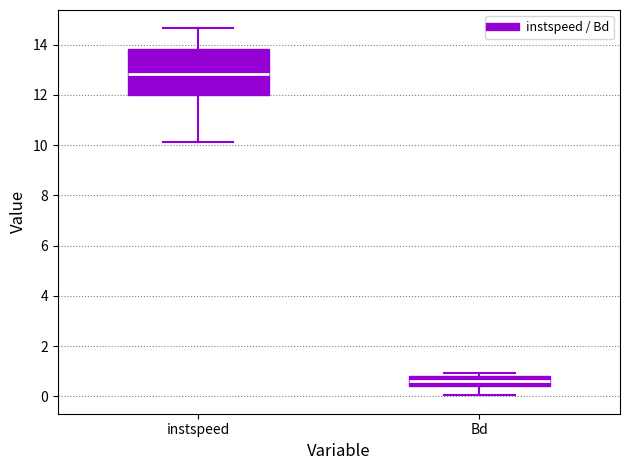

Reading left to right, read every box against the y-axis: the position of its median line, the range the box covers, and the ends of its whiskers. The values are not printed on the chart, so give them approximately, as read against the axis.

instspeed: median 12.8, box 12.0 to 13.8, whiskers 10.2 to 14.6
Bd: median 0.6, box 0.4 to 0.8, whiskers 0.0 to 1.0